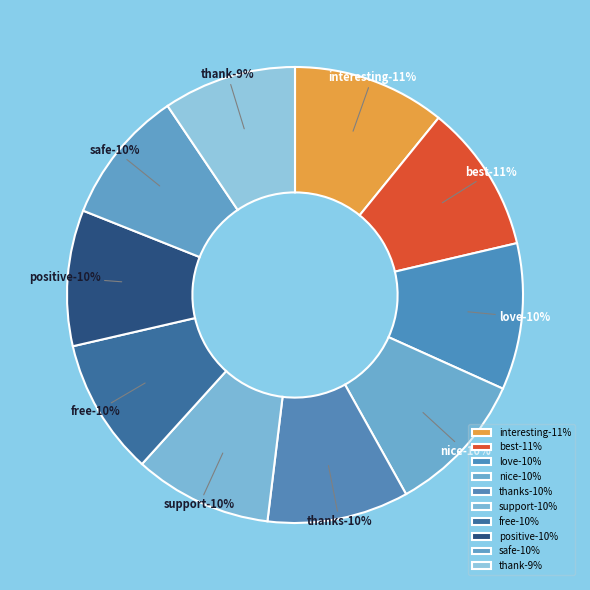

Count the number of slices in the pie.

10